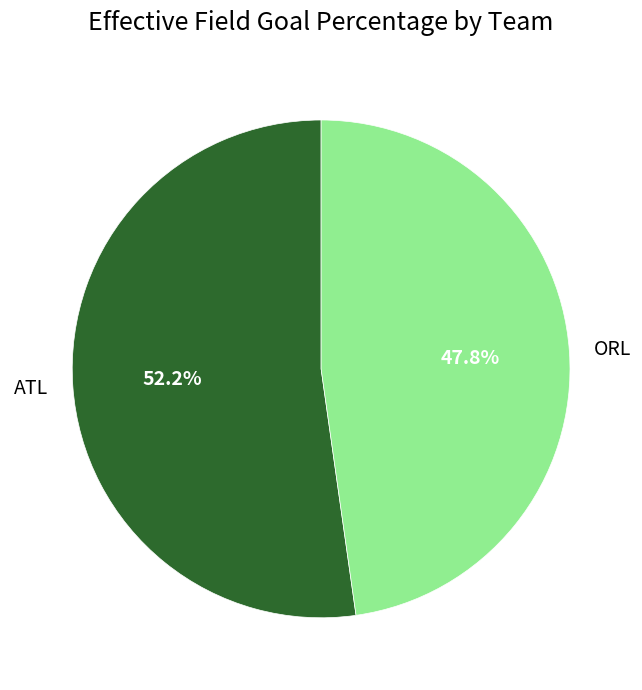

What is the majority slice?

ATL